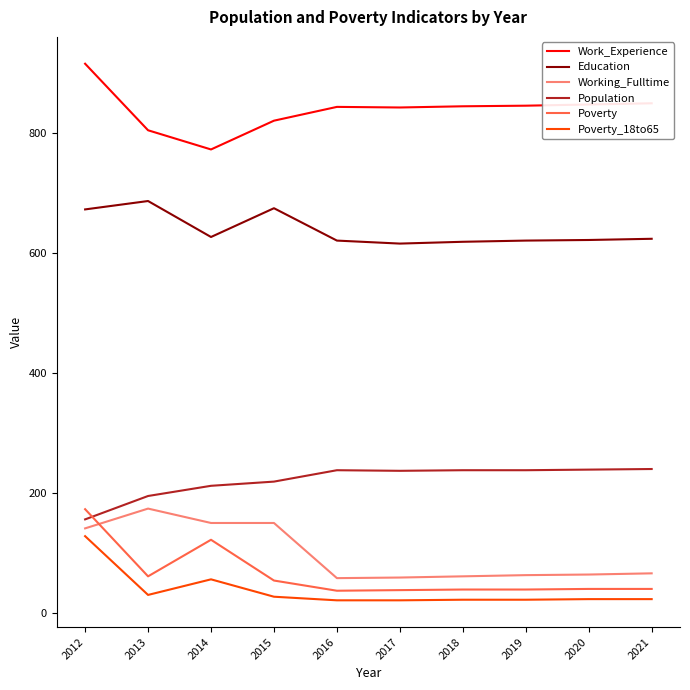

Is the value of Education at 2014 greater than the value of Poverty_18to65 at 2013?

Yes